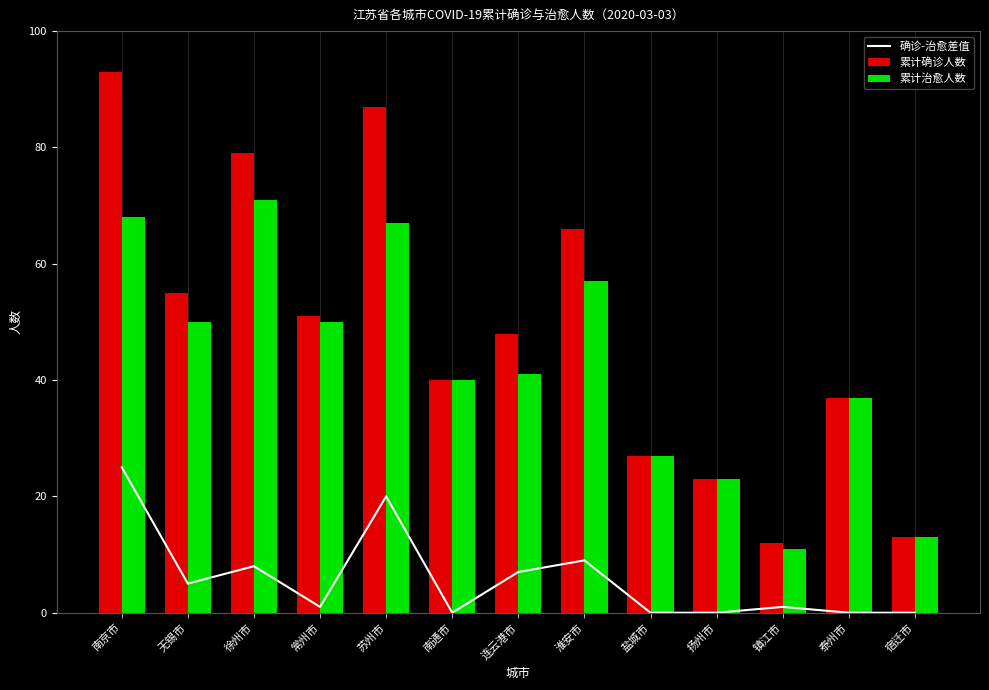

Between 镇江市 and 常州市, which is larger?

镇江市